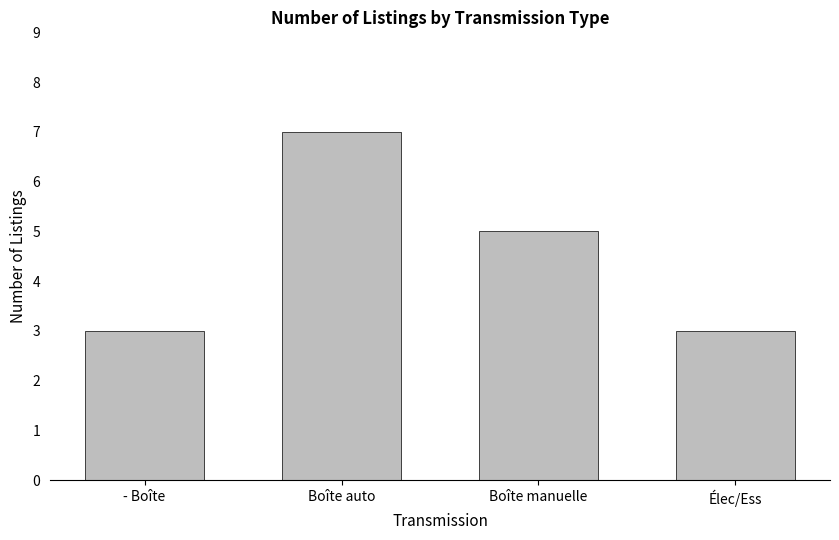

What is the sum of all values?

18